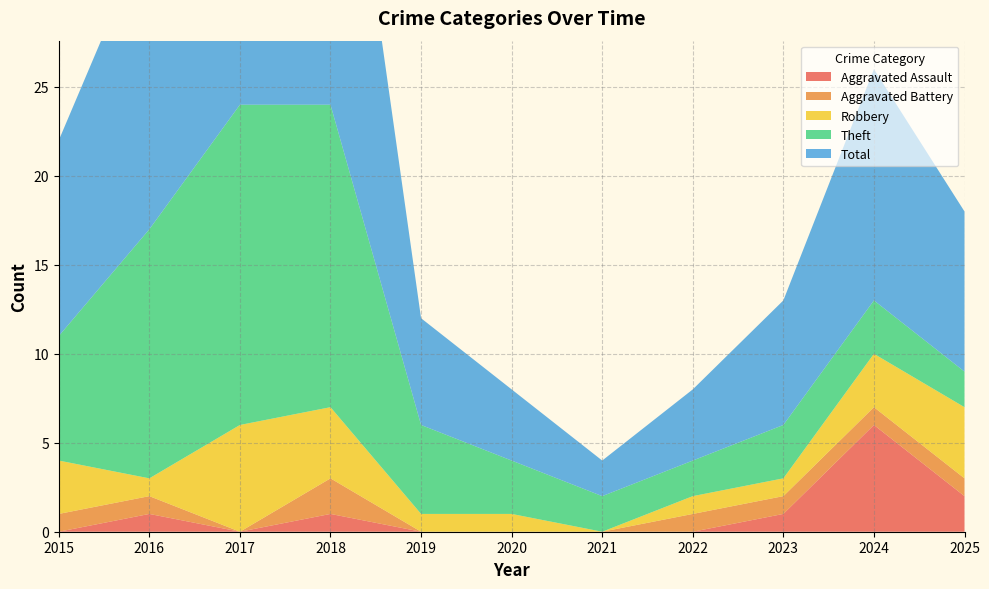

How many values in the Theft series exceed 3?

5